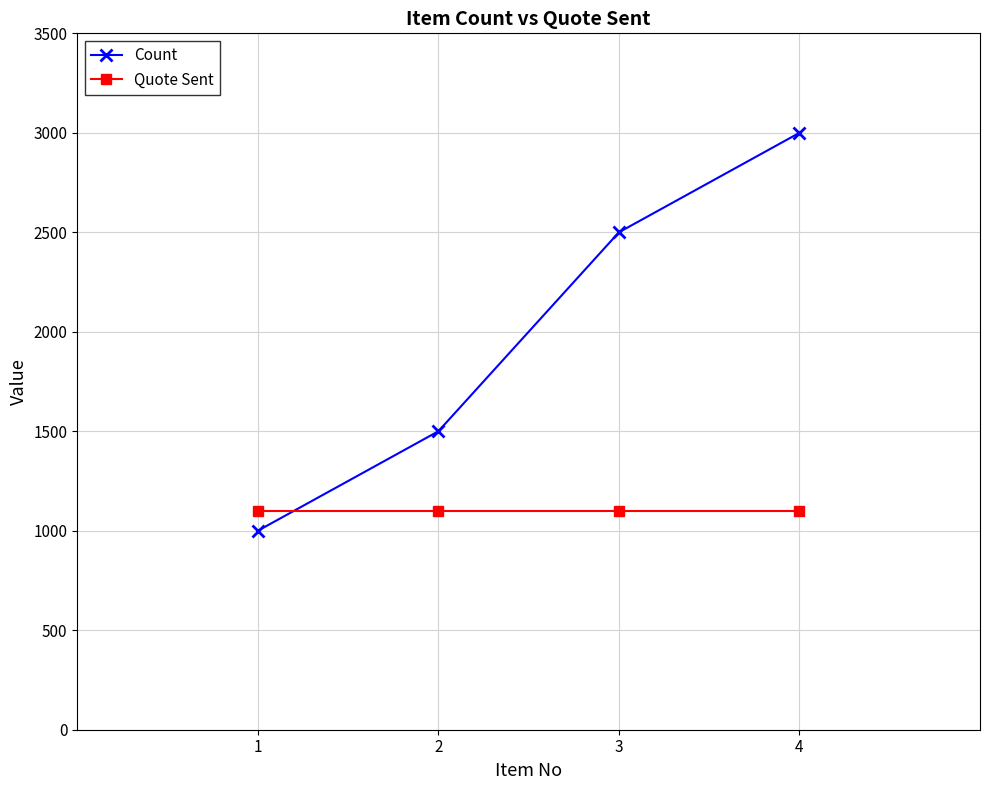

What is the average value of the Count series?

2000